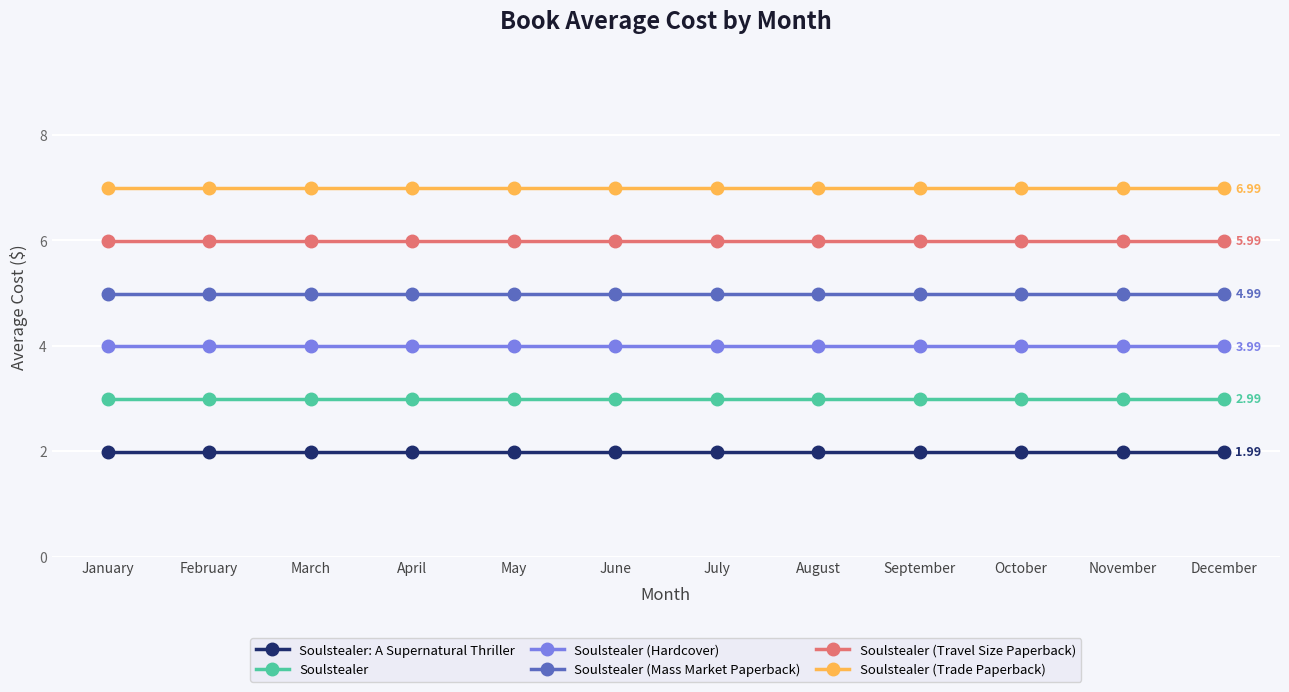

What is the spread (max minus min) of values at October?

5.0